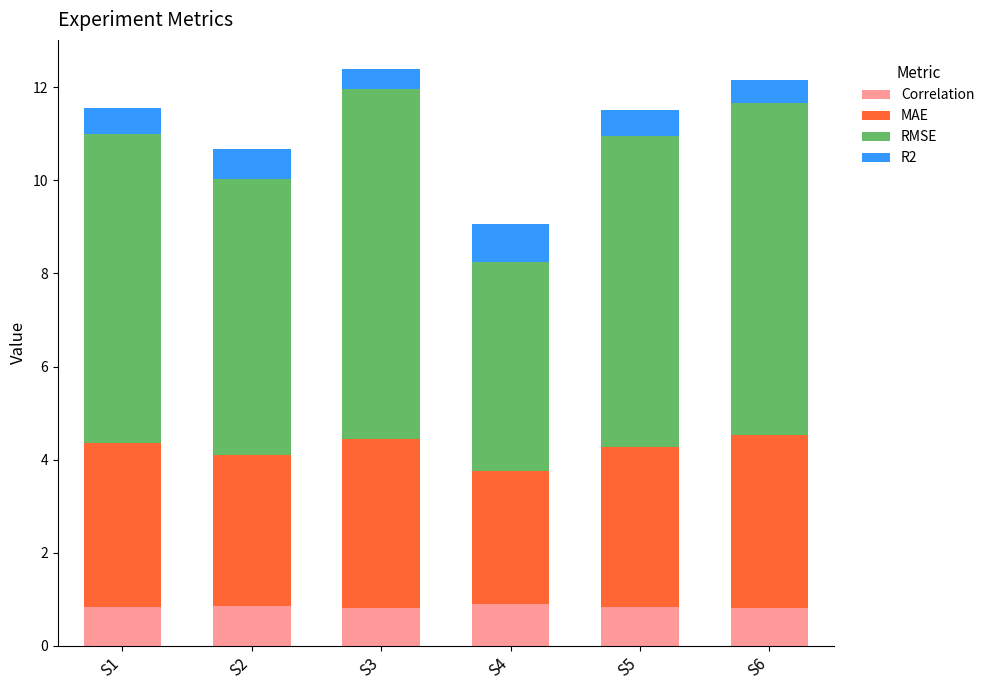

Does the chart contain stacked bars?

Yes